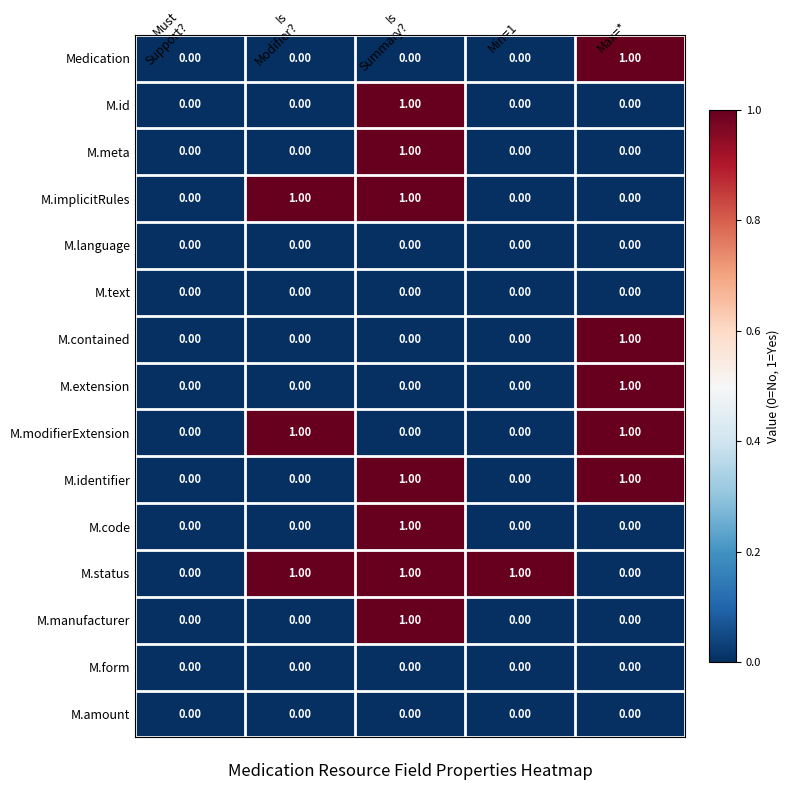

Which series has the largest total across all categories?

M.status